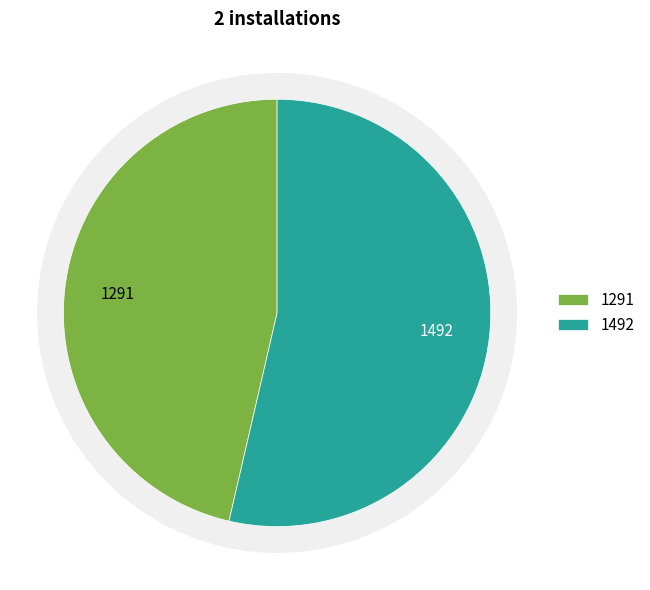

Is it true that 1492 is 54% of the pie?

True